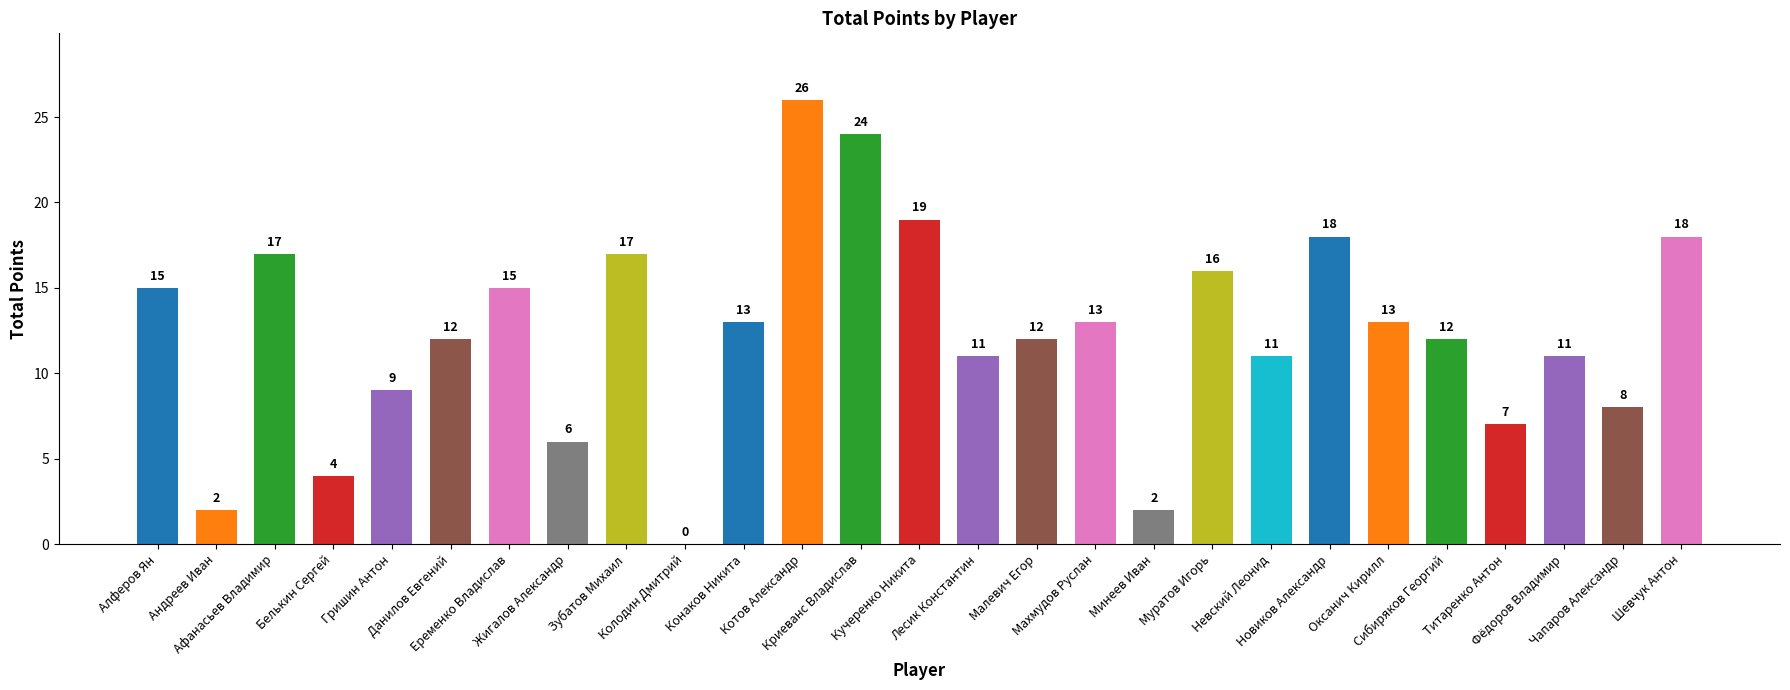

Are the bars horizontal?

No